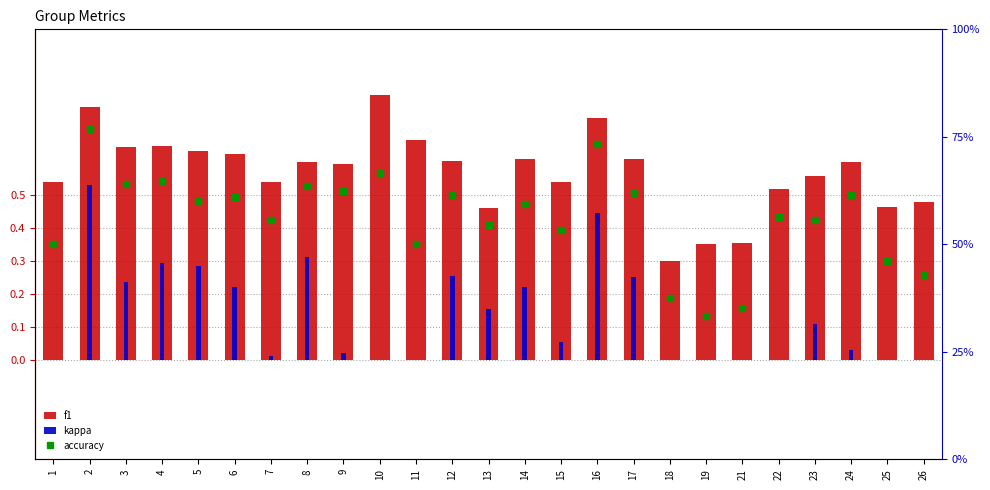

What are all the series names shown in the legend?

f1, kappa, accuracy